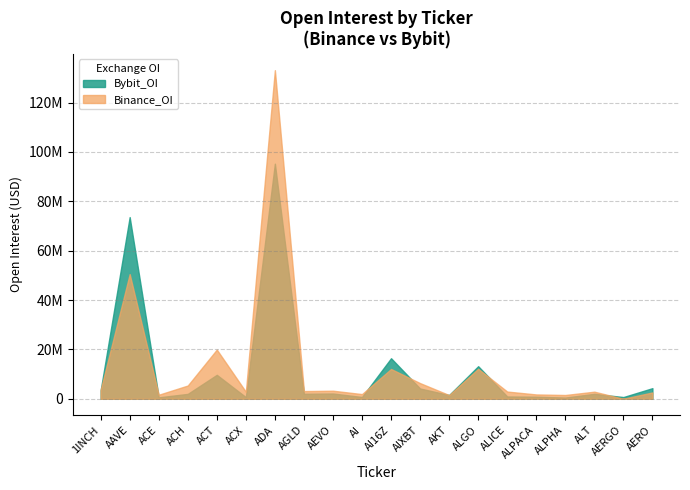

Reading left to right, extract all data points from this chart.

Binance_OI: 3588977	50498267	1625469	5362218	19920057	2838252	133095791	3109083	3261919	1890493	12058205	6338563	1489153	12124283	2918500	1750222	1520555	2867792	0	2564661
Bybit_OI: 3409057	73586748	582874	1972108	9693658	660332	95222851	2014827	2126188	715510	16416860	4152924	1523592	13190926	925195	822863	487323	2001190	690147	4296398